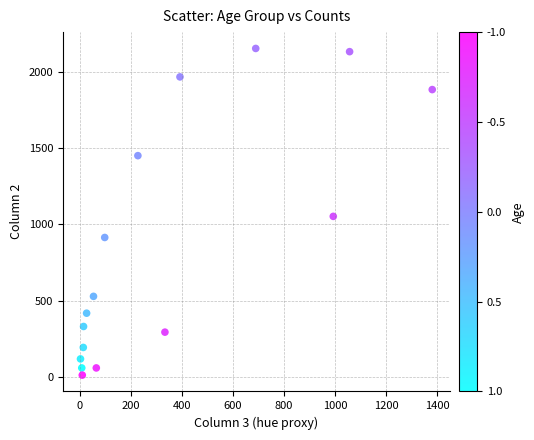

What Y value in the scatter plot is closest to 1083?

1053